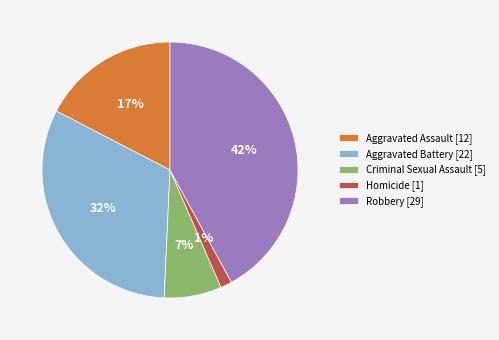

Which category has the smallest portion of the pie?

Homicide